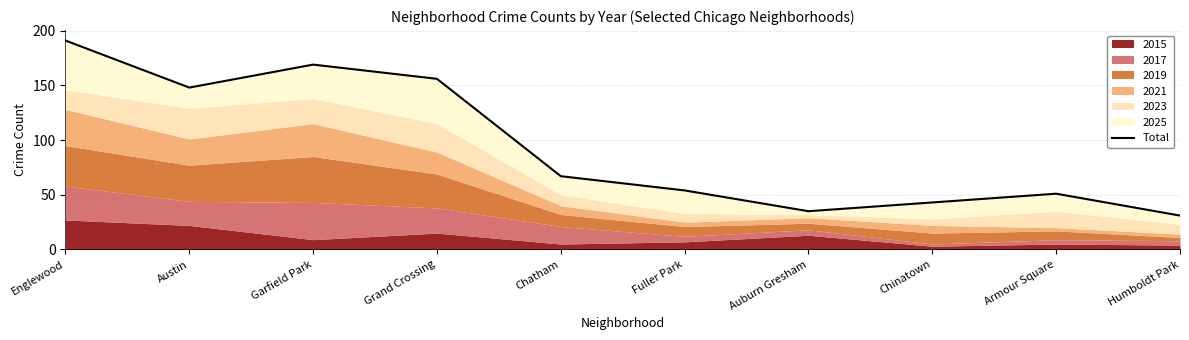

Where is the first local minimum?

Austin